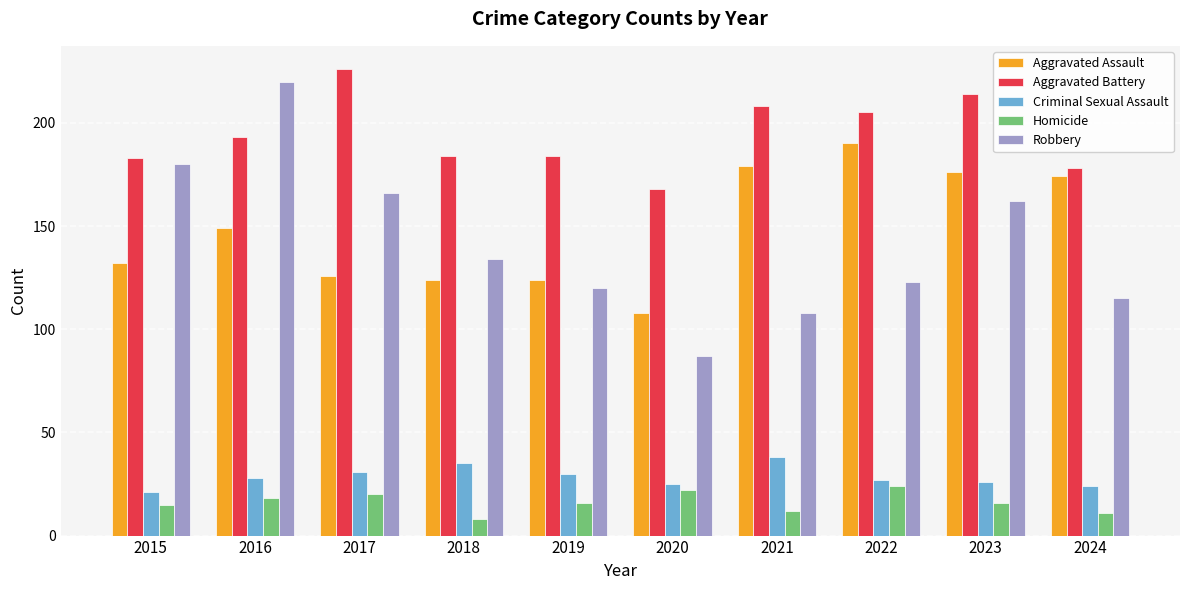

At which category is the sum across all series the highest?

2016